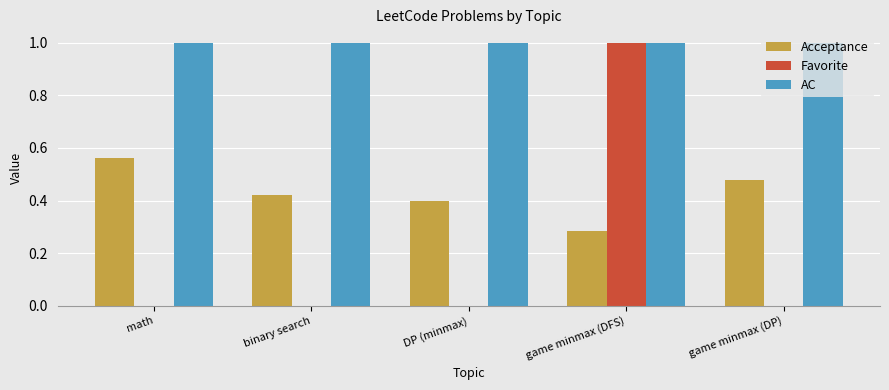

How many data points does each series have?

5